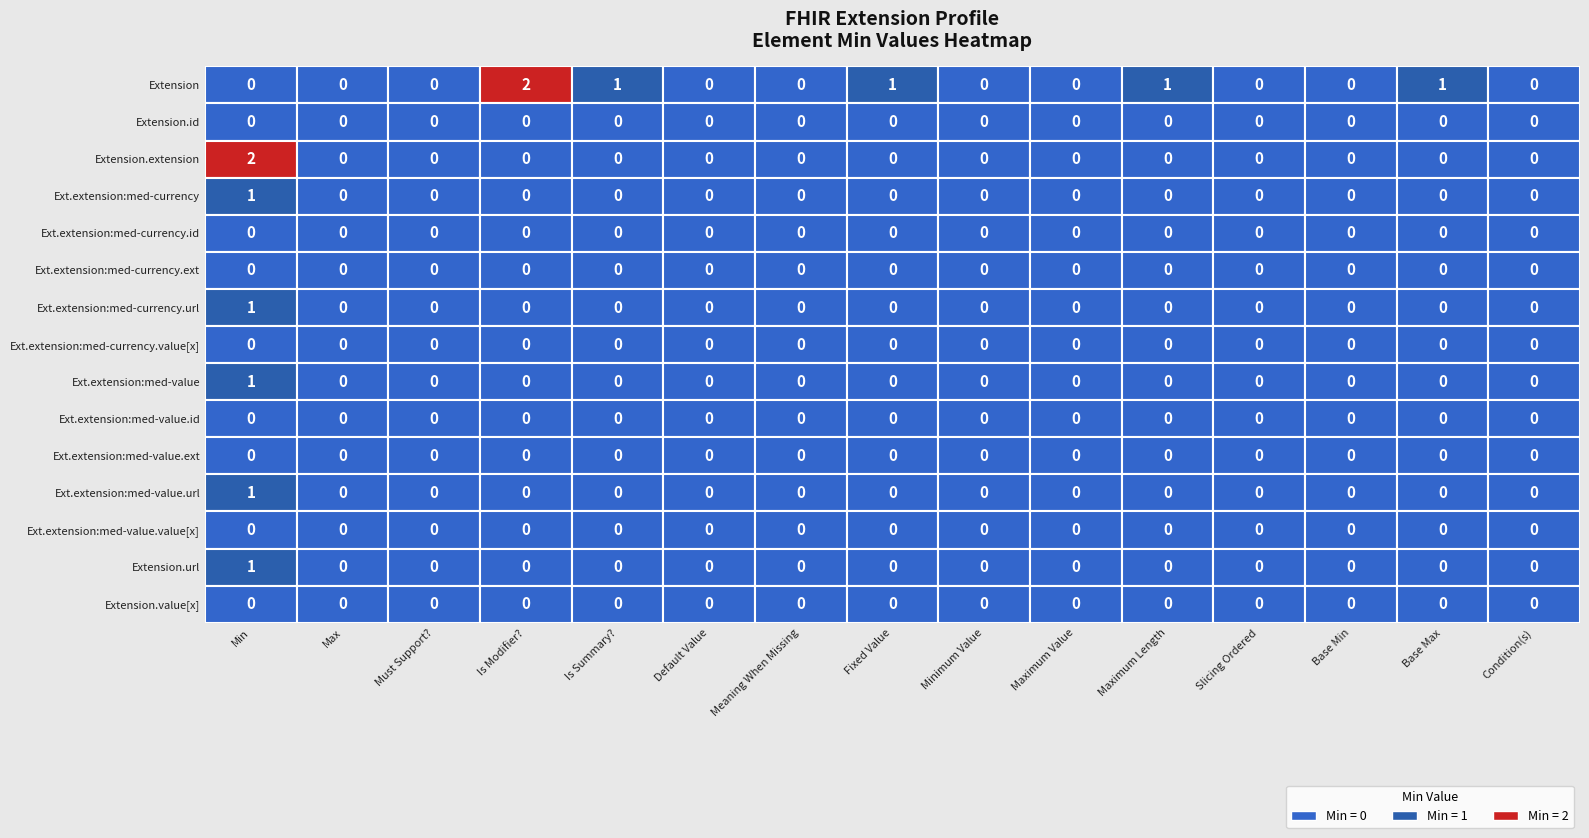

Rank the series by their maximum value, from highest to lowest.

Extension, Extension.extension, Extension.extension:med-currency, Extension.extension:med-currency.url, Extension.extension:med-value, Extension.extension:med-value.url, Extension.url, Extension.id, Extension.extension:med-currency.id, Extension.extension:med-currency.extension, Extension.extension:med-currency.value[x], Extension.extension:med-value.id, Extension.extension:med-value.extension, Extension.extension:med-value.value[x], Extension.value[x]